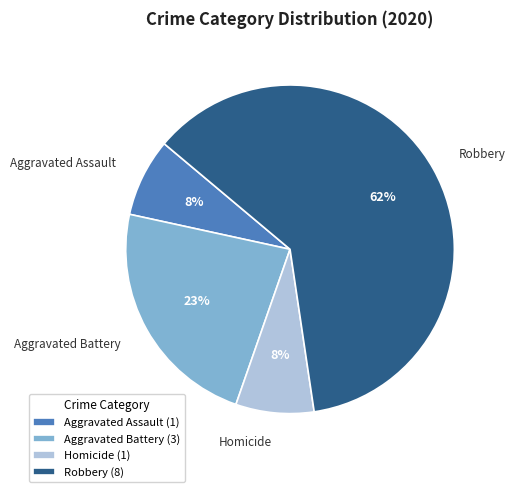

Which has a higher value, Aggravated Battery or Homicide?

Aggravated Battery